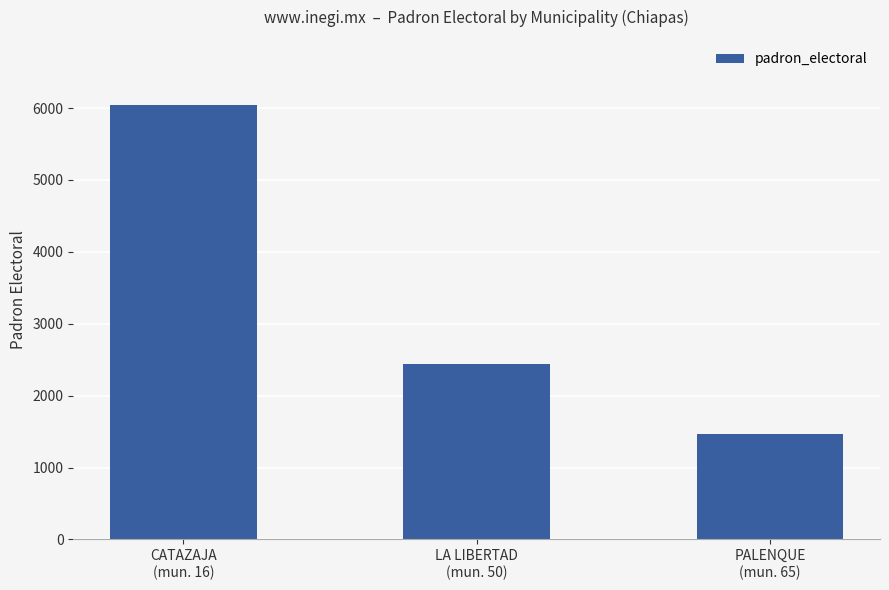

Between CATAZAJA
(mun. 16) and PALENQUE
(mun. 65), which is larger?

CATAZAJA
(mun. 16)